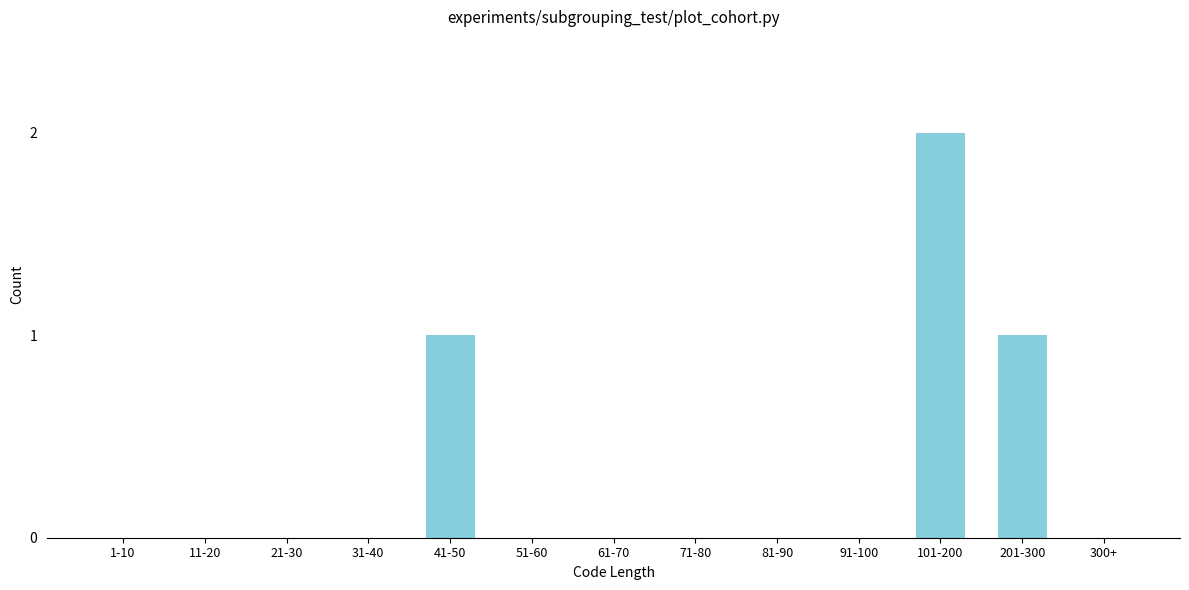

Reading left to right, list all the values displayed in this chart.

1-10=0	11-20=0	21-30=0	31-40=0	41-50=1	51-60=0	61-70=0	71-80=0	81-90=0	91-100=0	101-200=2	201-300=1	300+=0